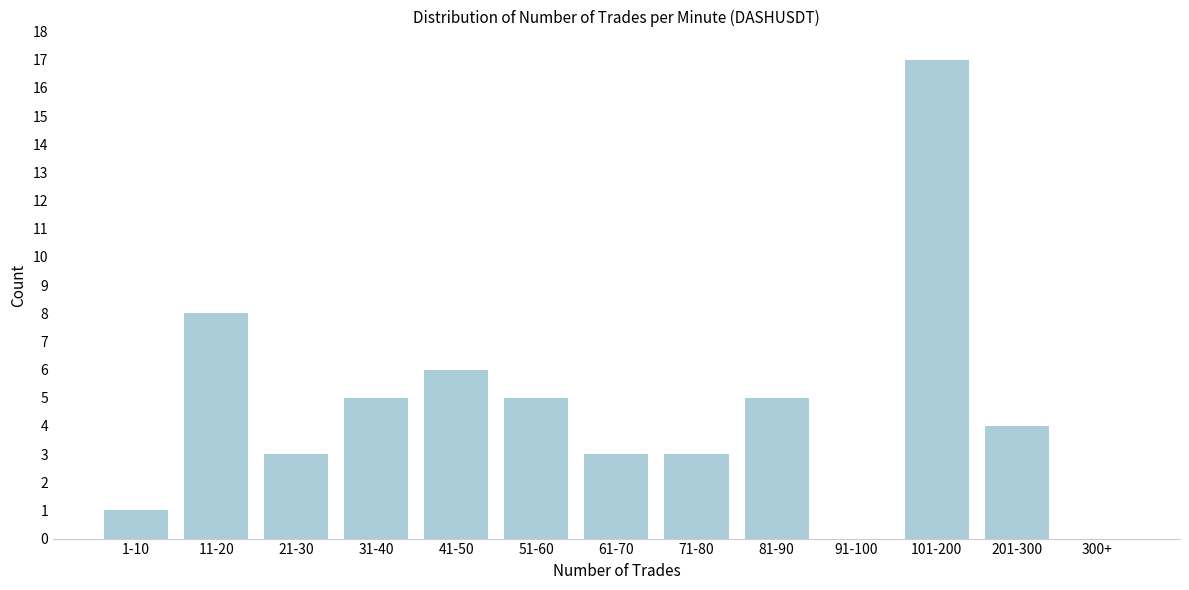

Reading right to left, list all the values displayed in this chart.

300+=0	201-300=4	101-200=17	91-100=0	81-90=5	71-80=3	61-70=3	51-60=5	41-50=6	31-40=5	21-30=3	11-20=8	1-10=1